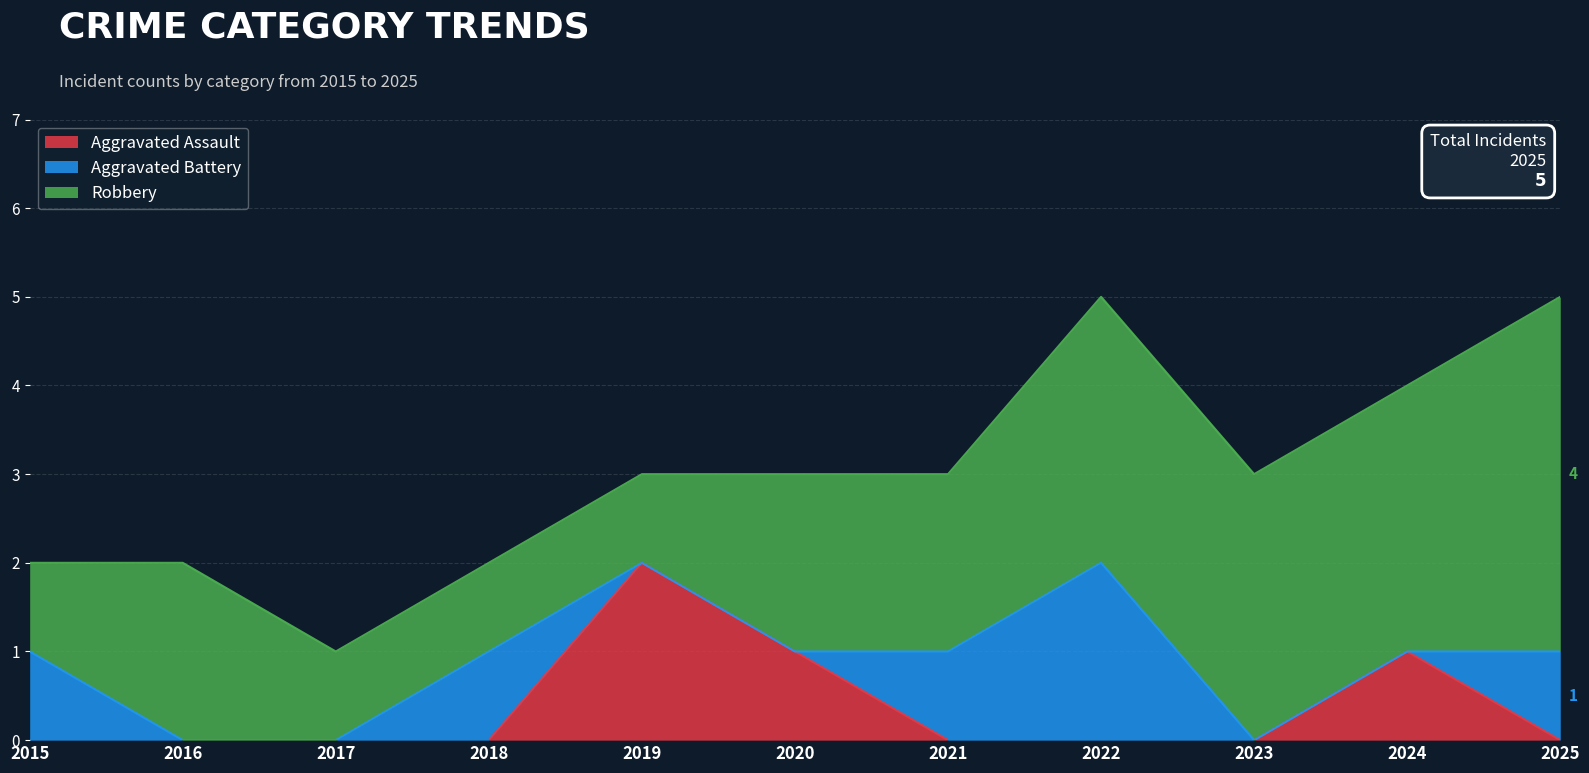

Reading left to right, list all the values displayed in this chart.

Aggravated Assault: 2015=0	2016=0	2017=0	2018=0	2019=2	2020=1	2021=0	2022=0	2023=0	2024=1	2025=0
Aggravated Battery: 2015=1	2016=0	2017=0	2018=1	2019=0	2020=0	2021=1	2022=2	2023=0	2024=0	2025=1
Robbery: 2015=1	2016=2	2017=1	2018=1	2019=1	2020=2	2021=2	2022=3	2023=3	2024=3	2025=4